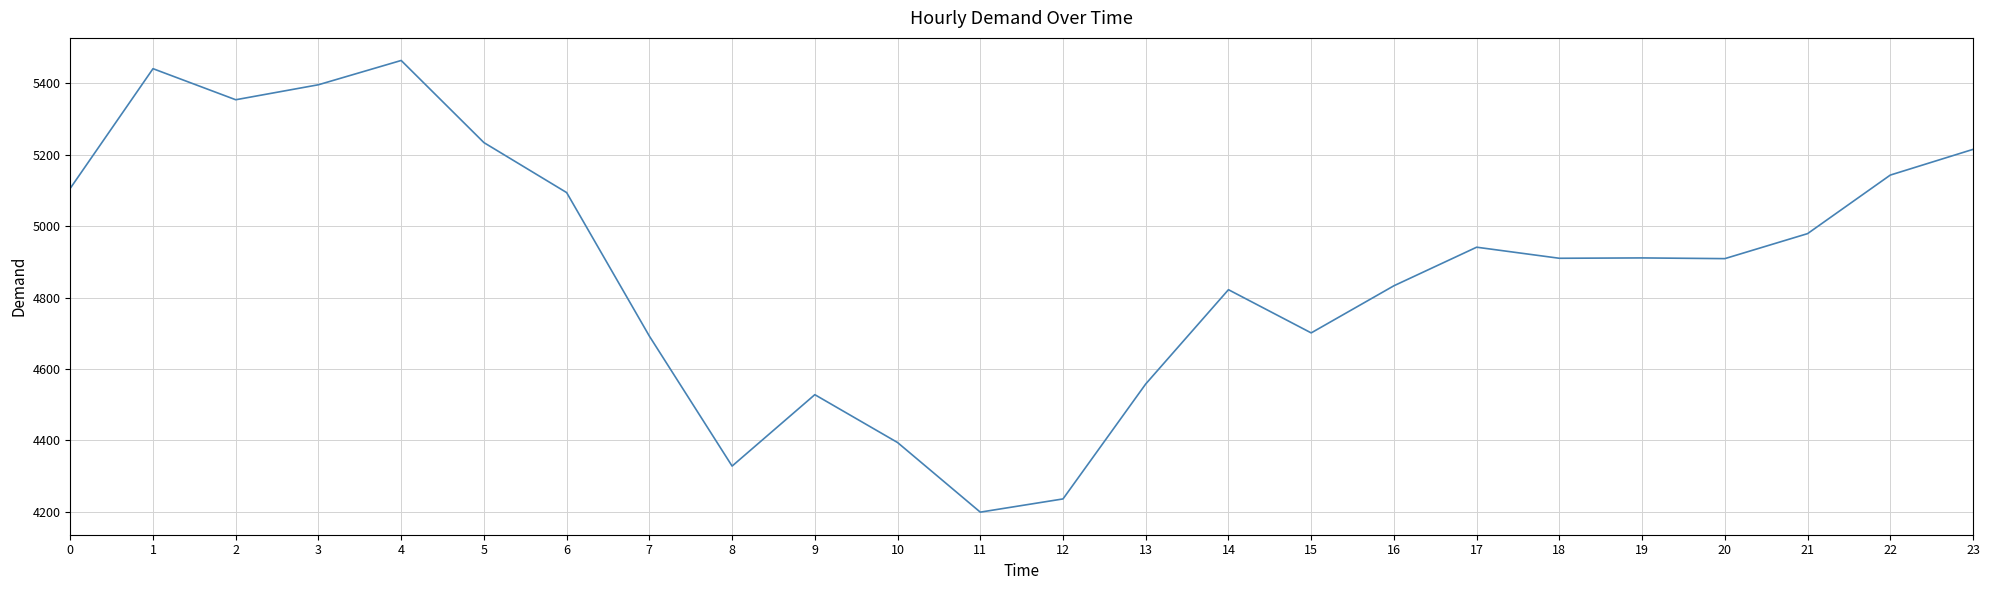

The chart shows a value of 4909 at 20. True or false?

True